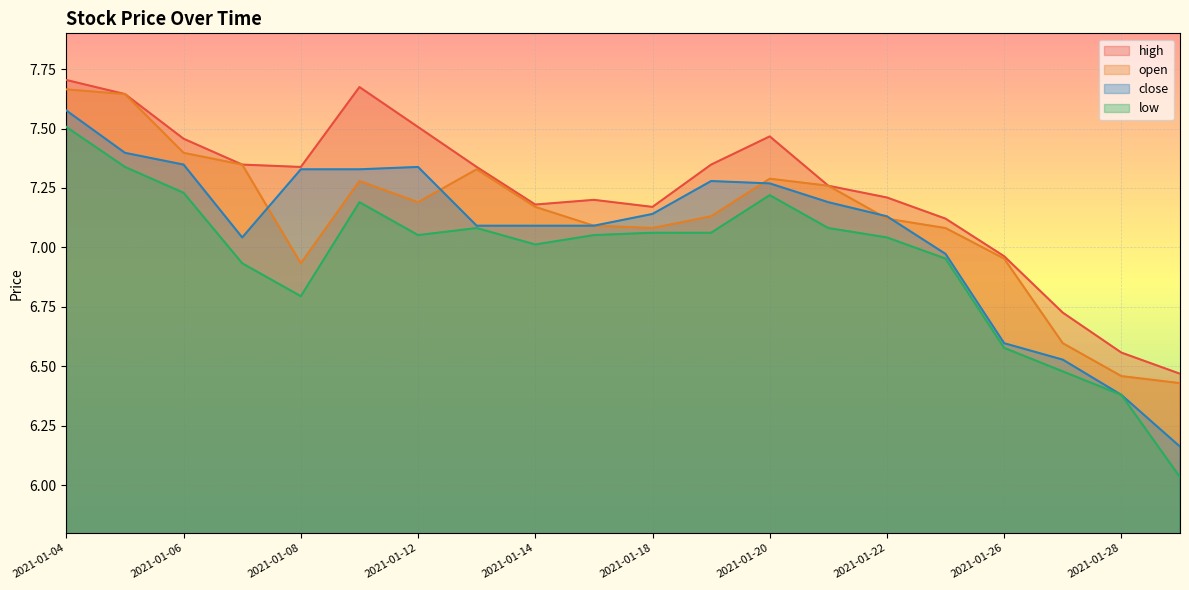

True or false: high and open intersect in this chart.

False